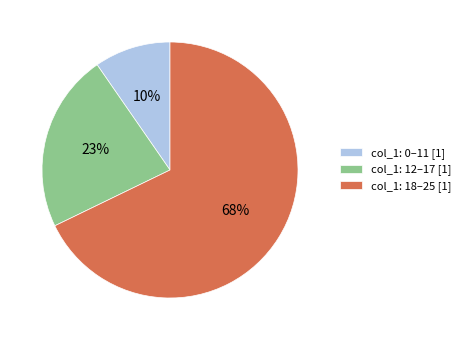

Does col_1: 18–25 [1] represent more than half of the total?

Yes